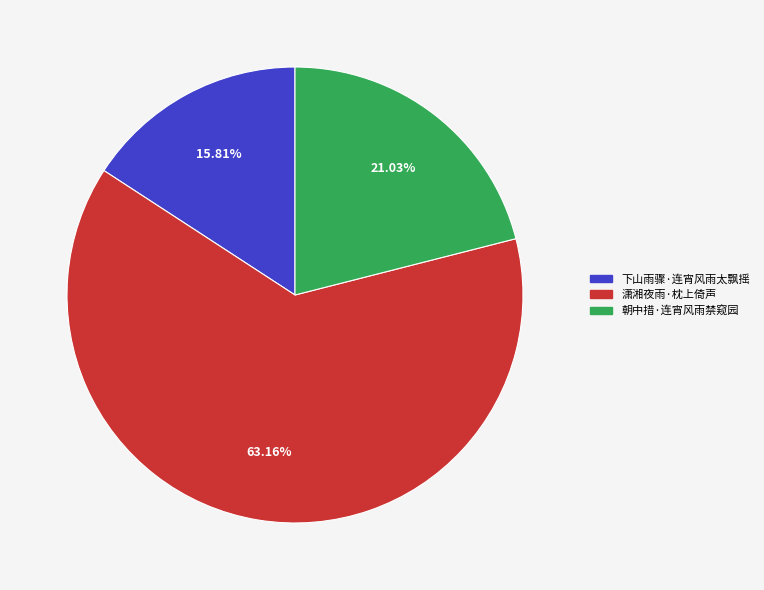

Does 下山雨骤·连宵风雨太飘摇 represent more than half of the total?

No